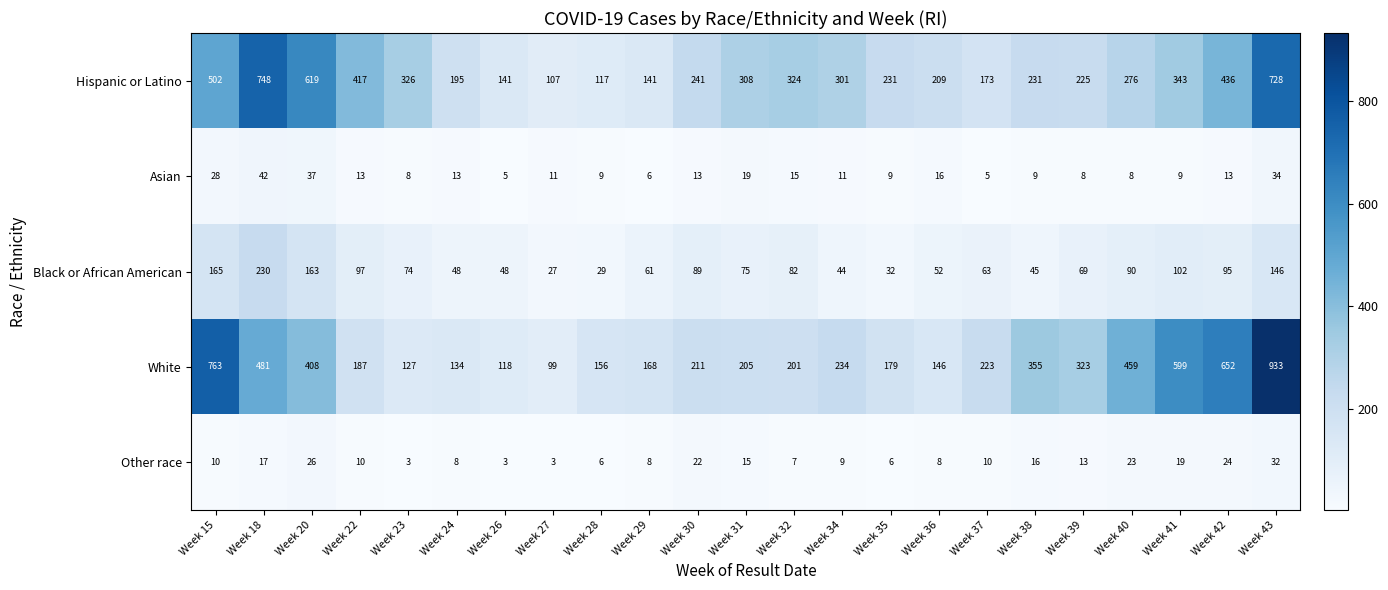

Rank the series by their maximum value, from highest to lowest.

White, Hispanic or Latino, Black or African American, Asian, Other race